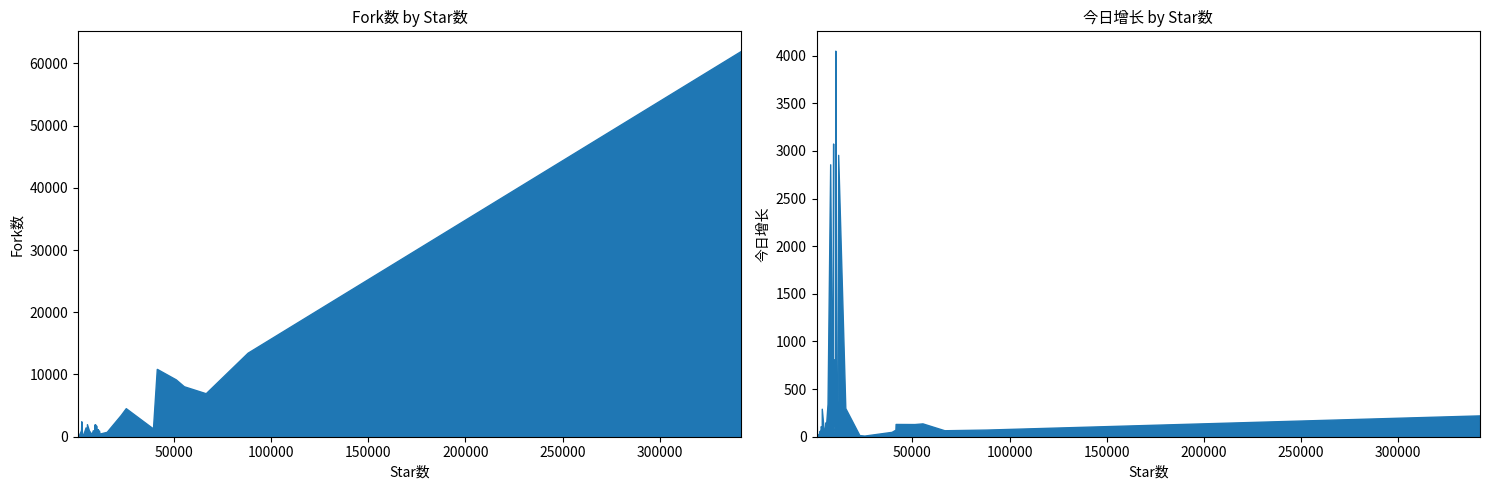

What is the difference between the Fork数 values at 9218 and 8829?

425